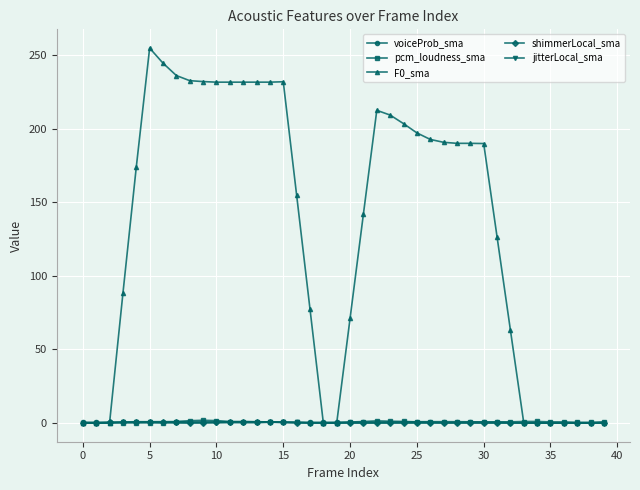

What is the value of the voiceProb_sma point at the 12th from the left?

0.8